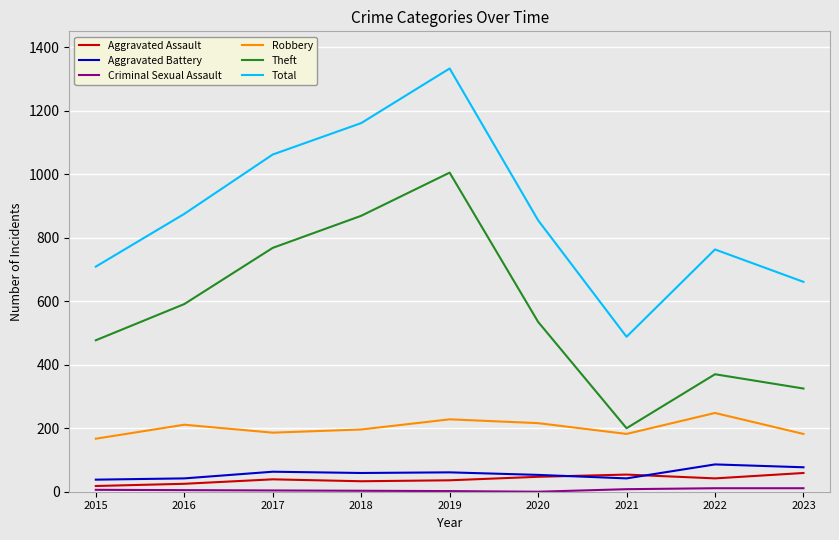

How many values in the Theft series are below 535?

4